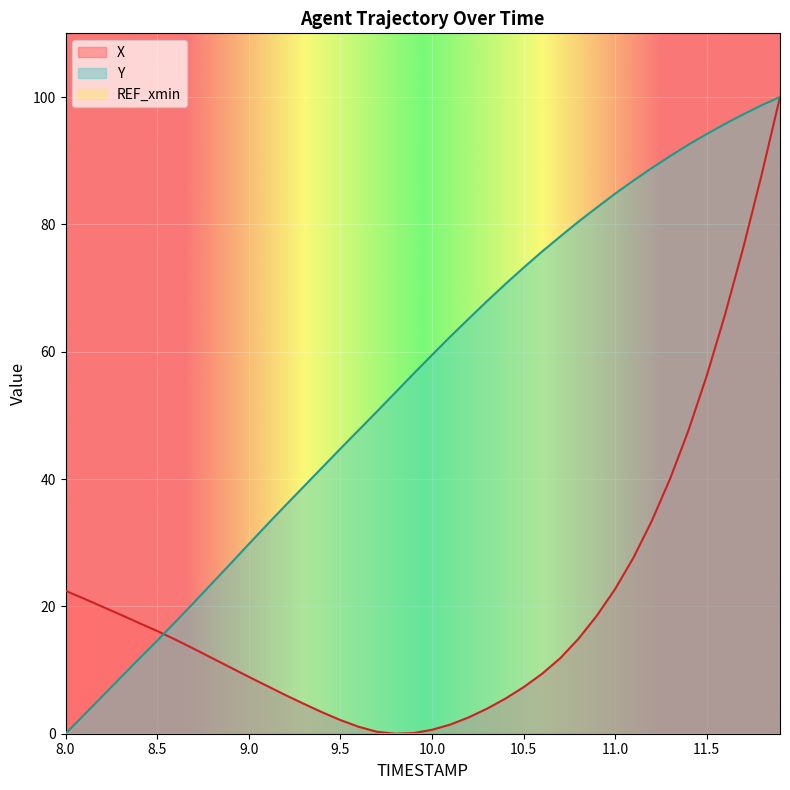

How many lines are shown in the chart?

3